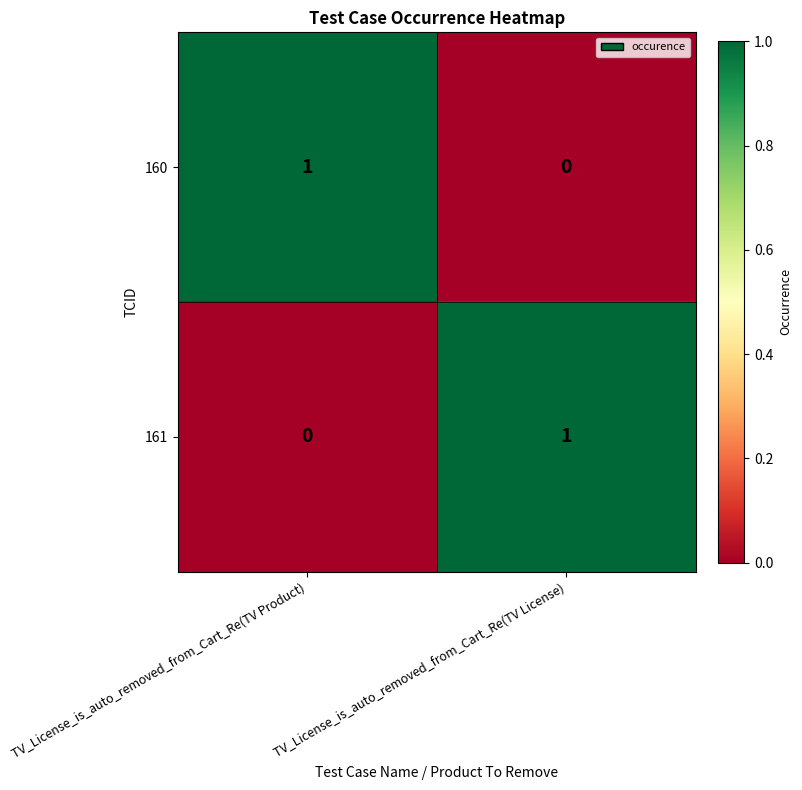

Reading left to right, extract all data points from this chart.

160: 1	0
161: 0	1